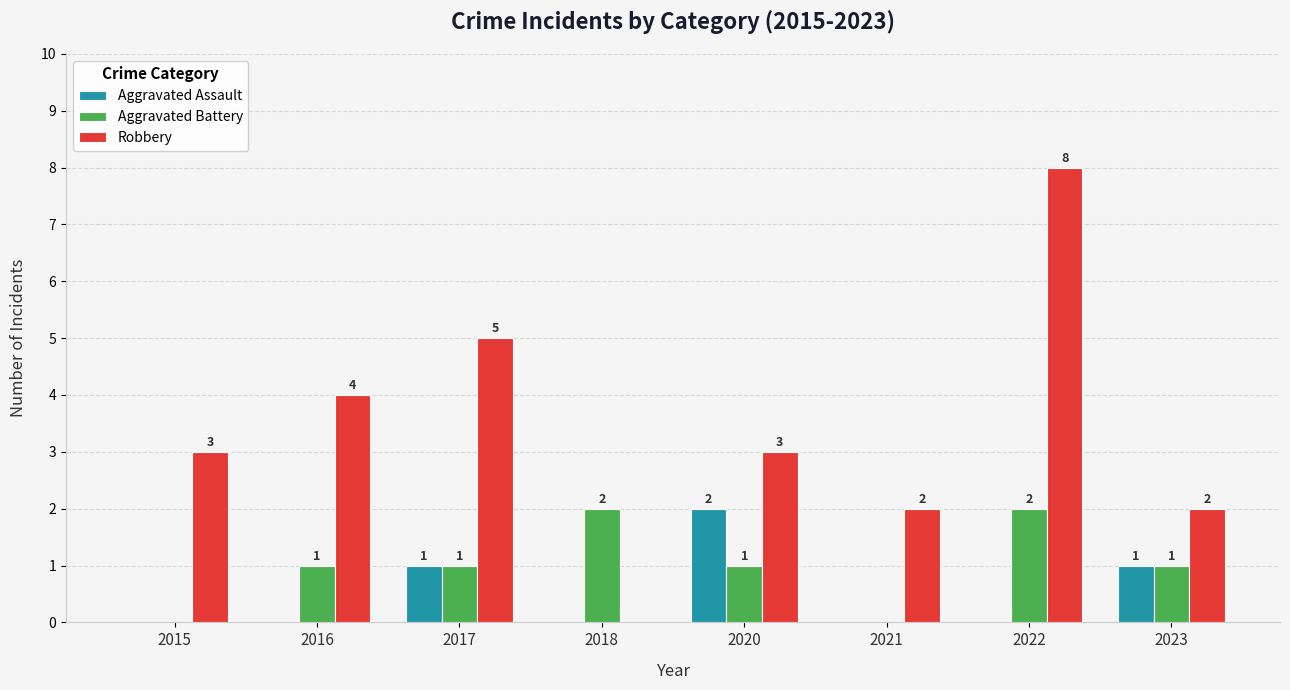

How many Aggravated Assault values are between 0 and 1?

7